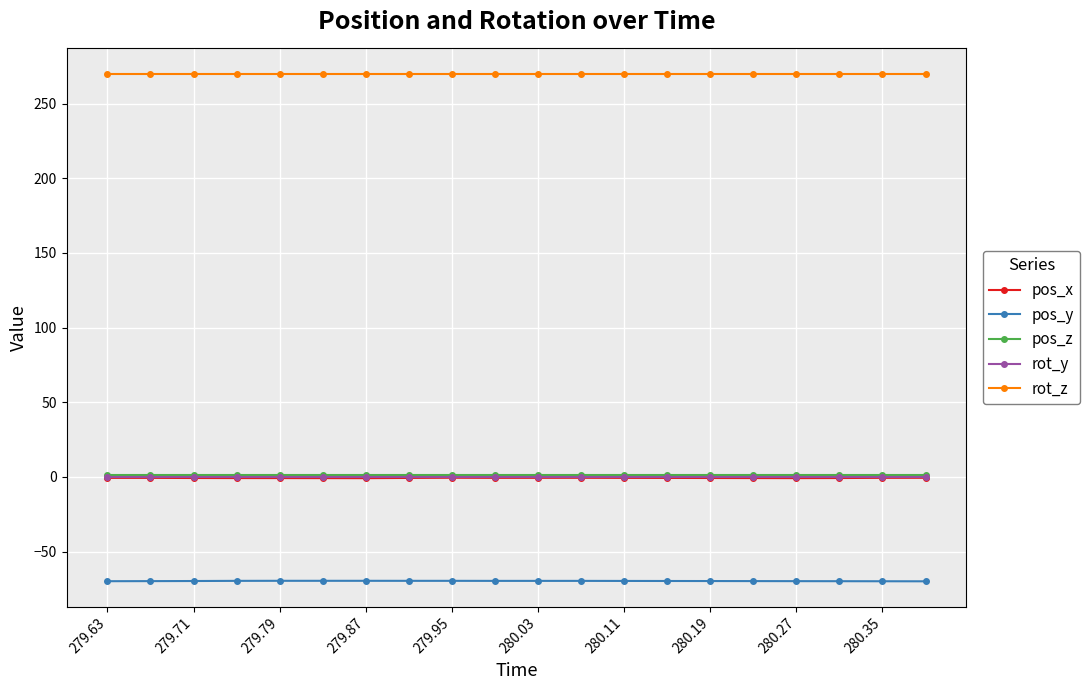

True or false: pos_x and pos_y cross at least once.

False